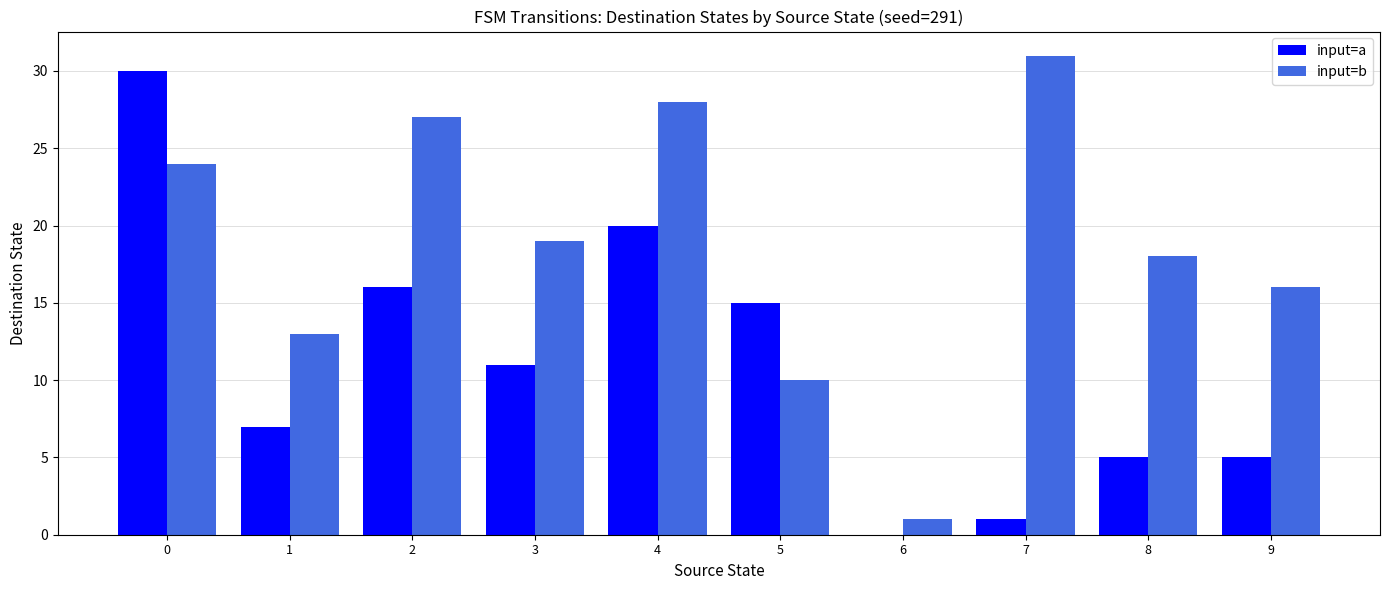

Is the value of input=a at 3 greater than the value of input=b at 6?

Yes